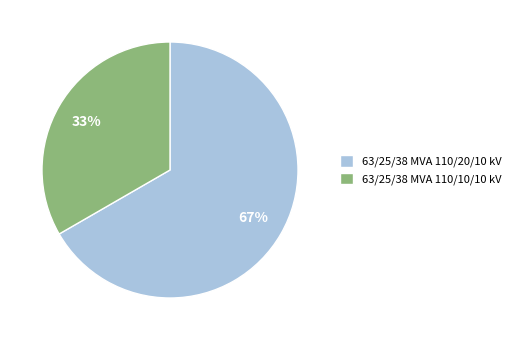

To the nearest percent, what is the average slice percentage?

50%